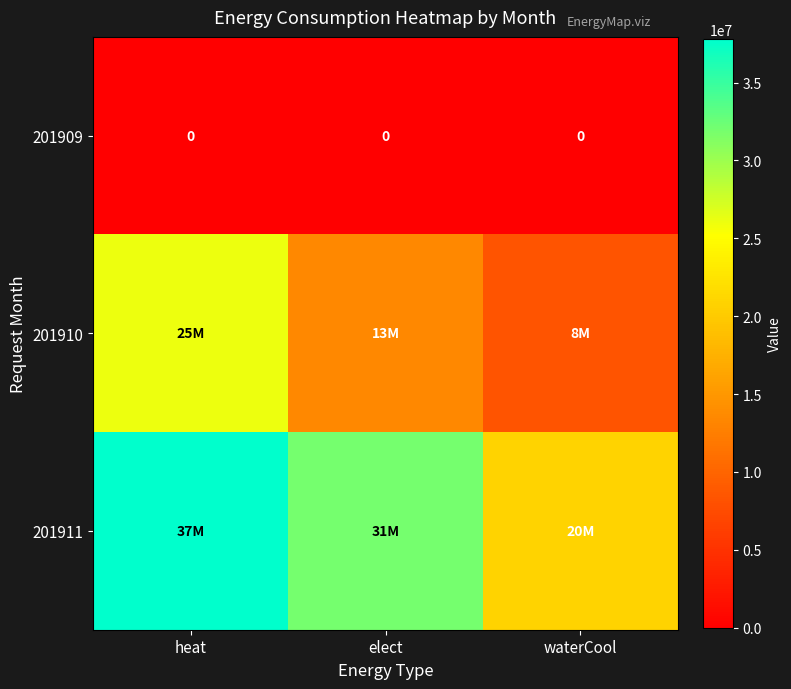

The 201909 series shows 0 at heat. True or false?

True